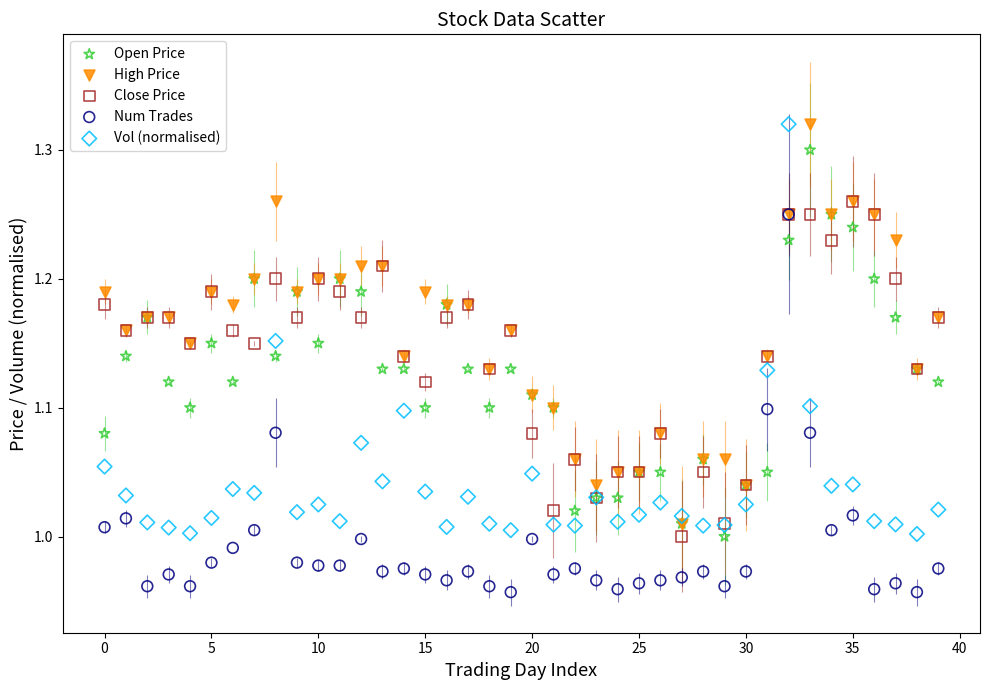

What are all the series names shown in the legend?

Open Price, High Price, Close Price, Num Trades, Vol (normalised)